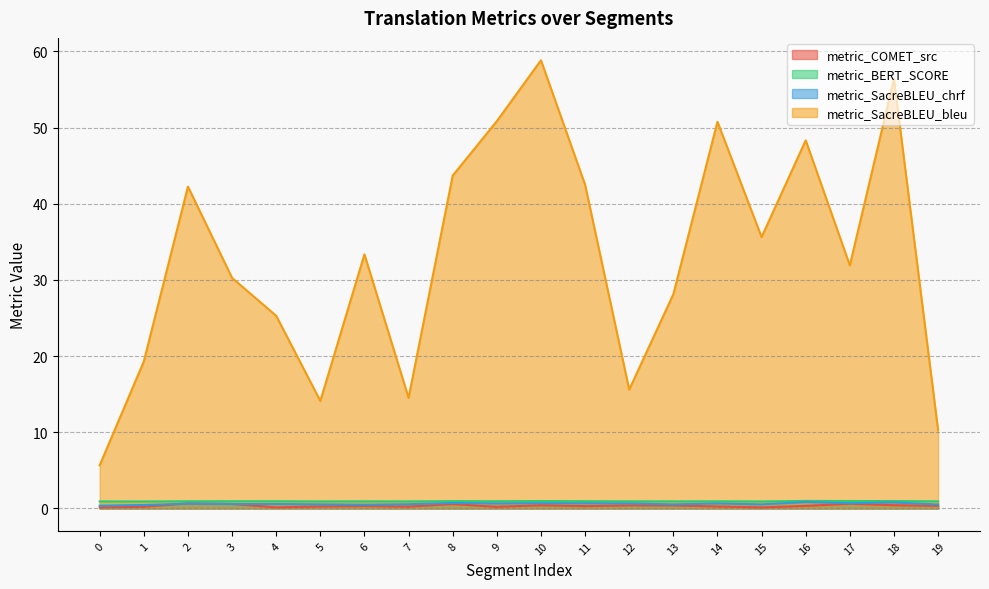

True or false: metric_SacreBLEU_chrf has a value of 1.0 at 8.

False